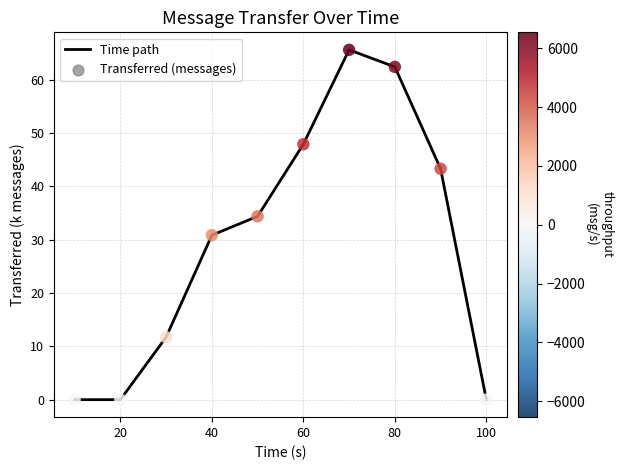

What is the maximum value shown in the chart?

65.6